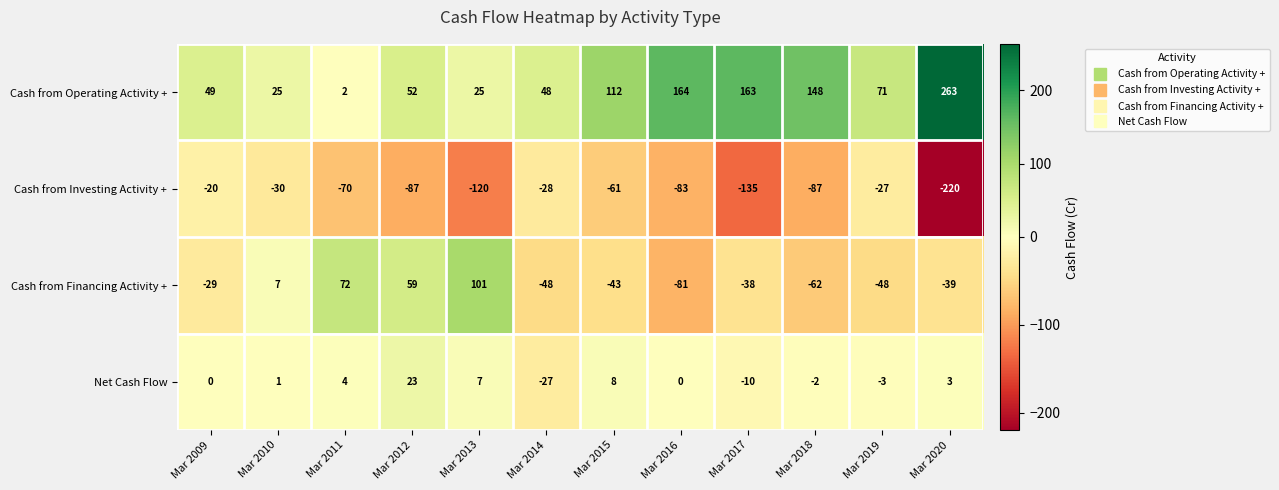

Which series has the largest range (max minus min)?

Cash from Operating Activity +